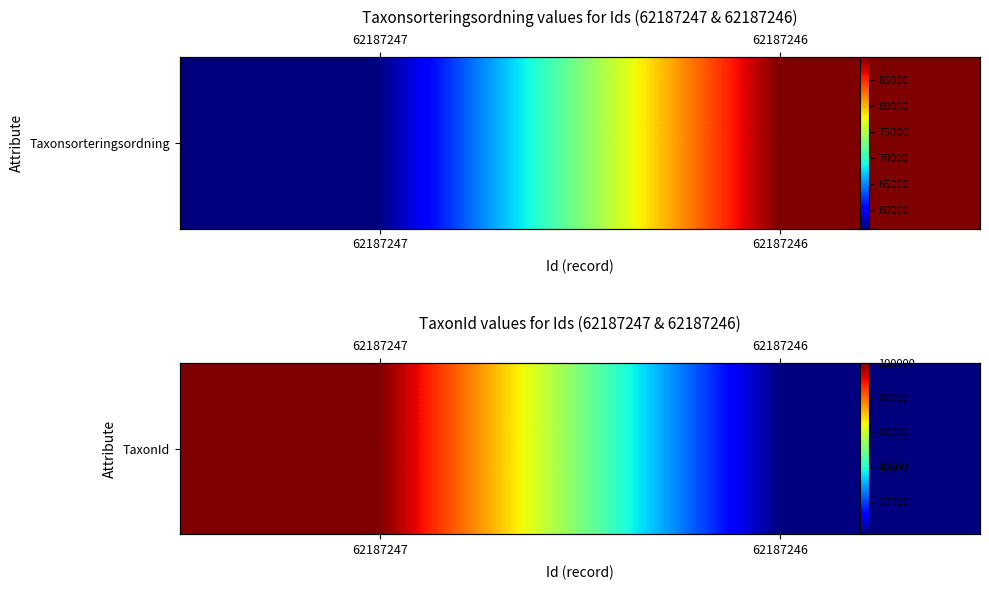

Which has a higher value, 62187246 or 62187247?

62187247